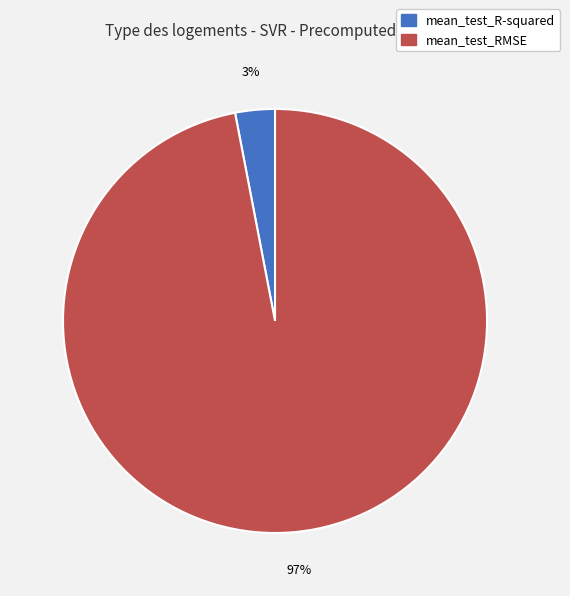

Rank the categories by value from highest to lowest.

mean_test_RMSE, mean_test_R-squared